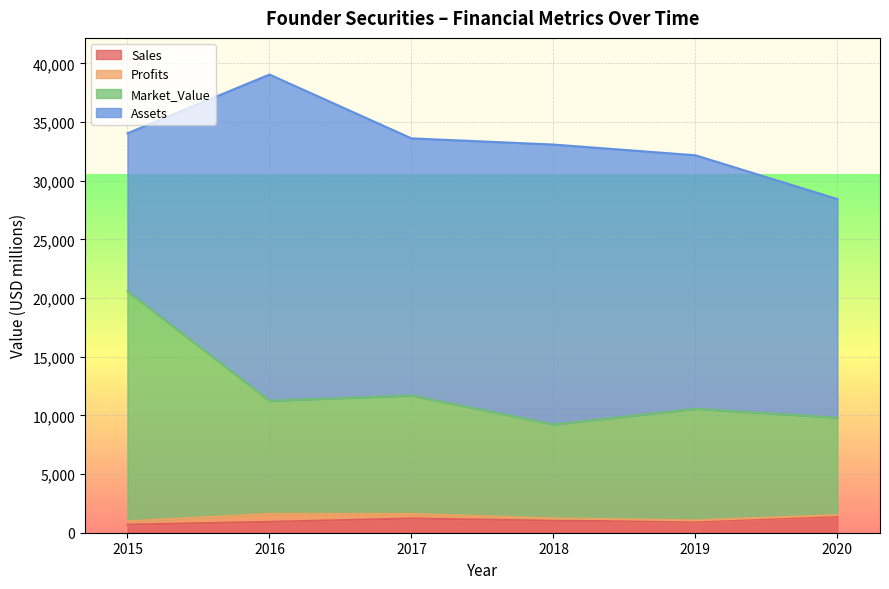

Which series has the widest spread of values?

Market_Value